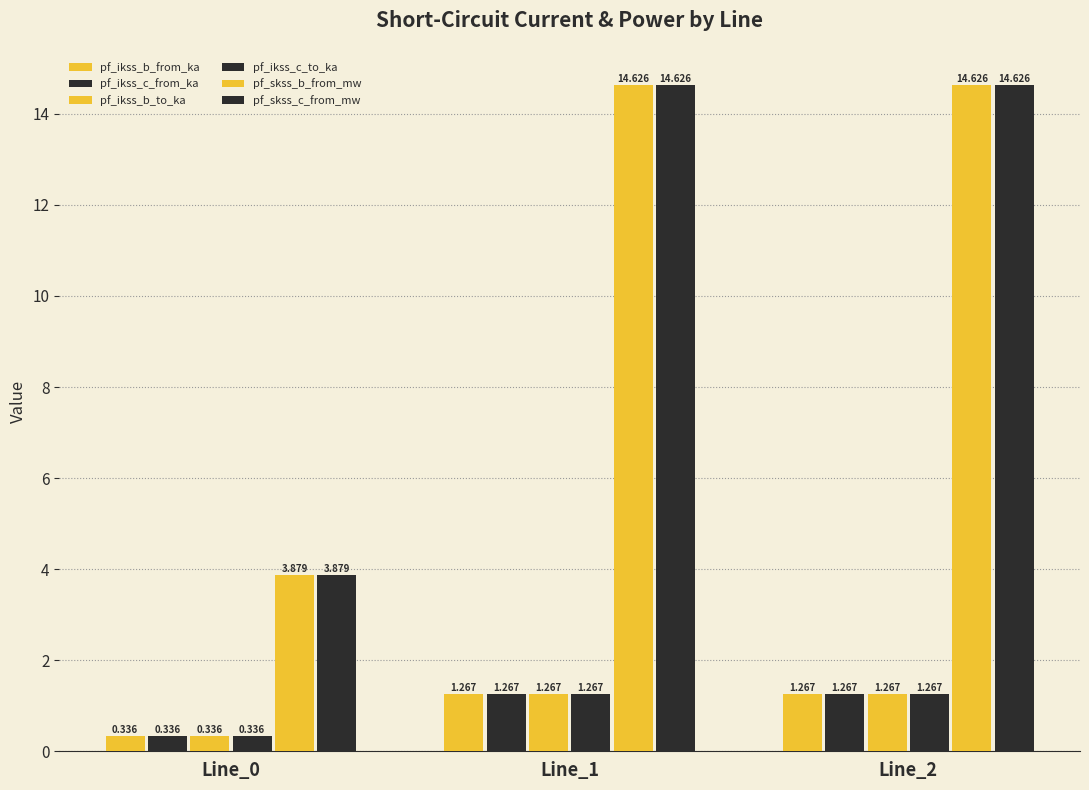

Which has a higher value, Line_1 or Line_2?

Line_1